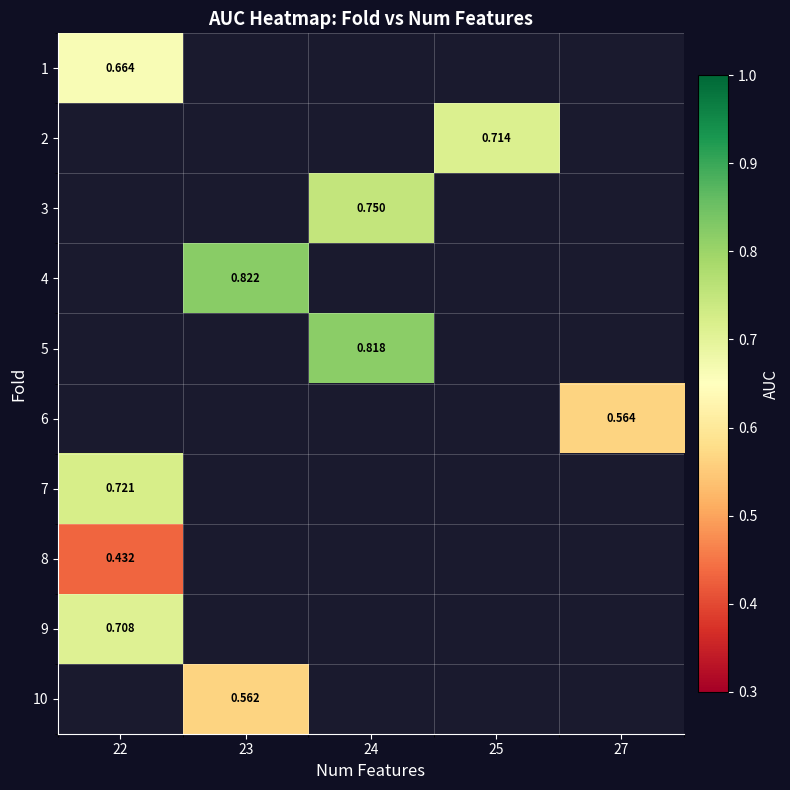

What is the greatest value displayed?

0.8